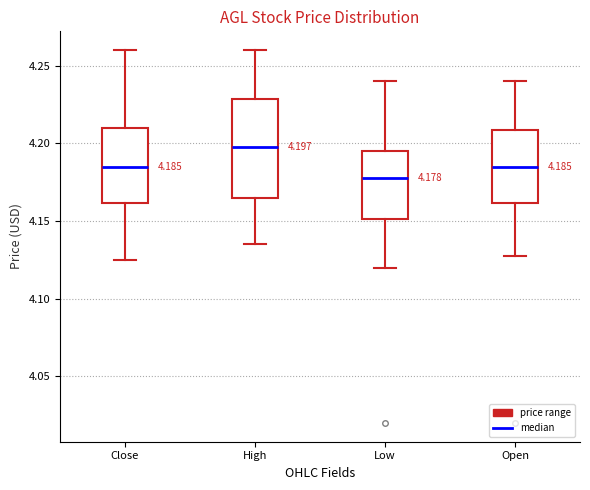

Which box is the tallest, from its lower edge to its upper edge?

High